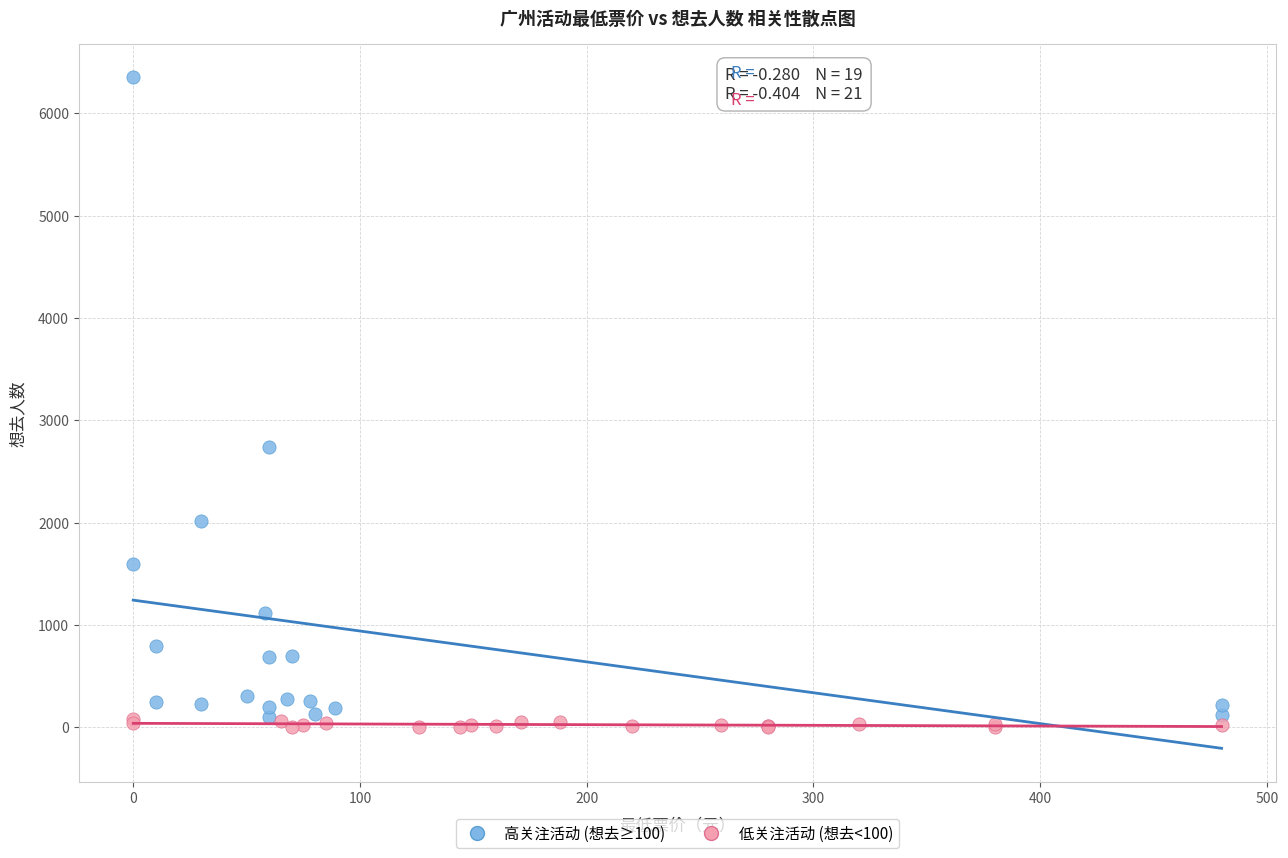

What are all the series names shown in the legend?

高关注活动 (想去≥100), 低关注活动 (想去<100)